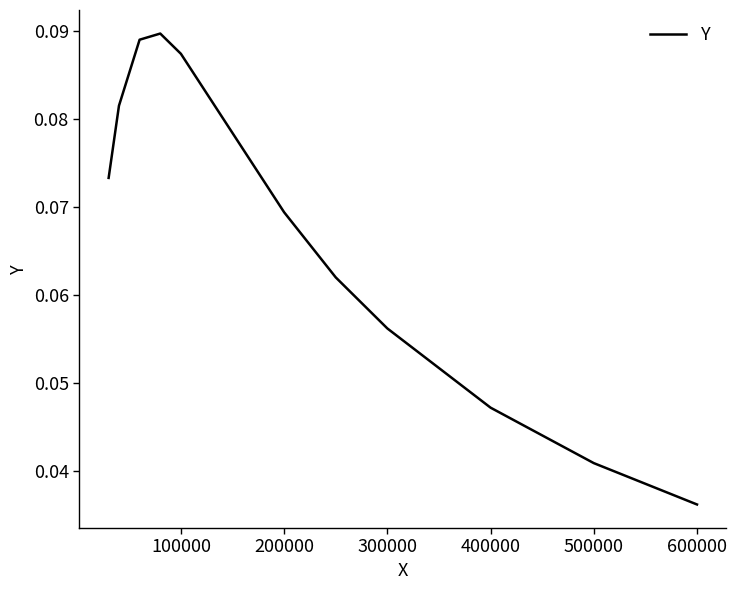

True or false: there are more than 1 points higher than both neighbors.

False